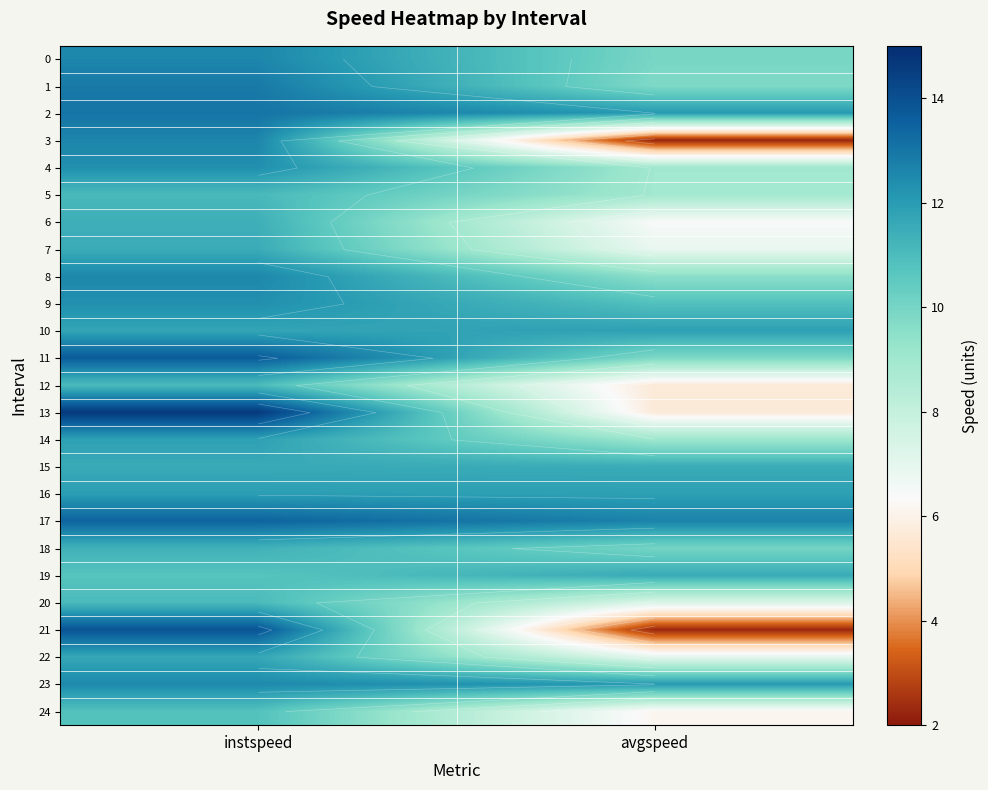

Between avgspeed and instspeed, which is larger?

instspeed